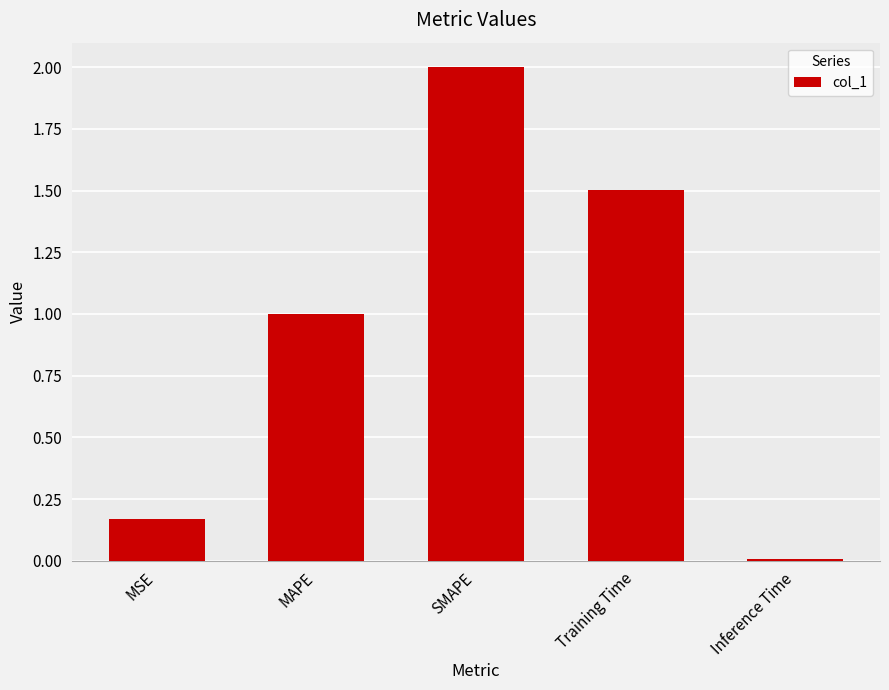

What position from the left is Inference Time?

5